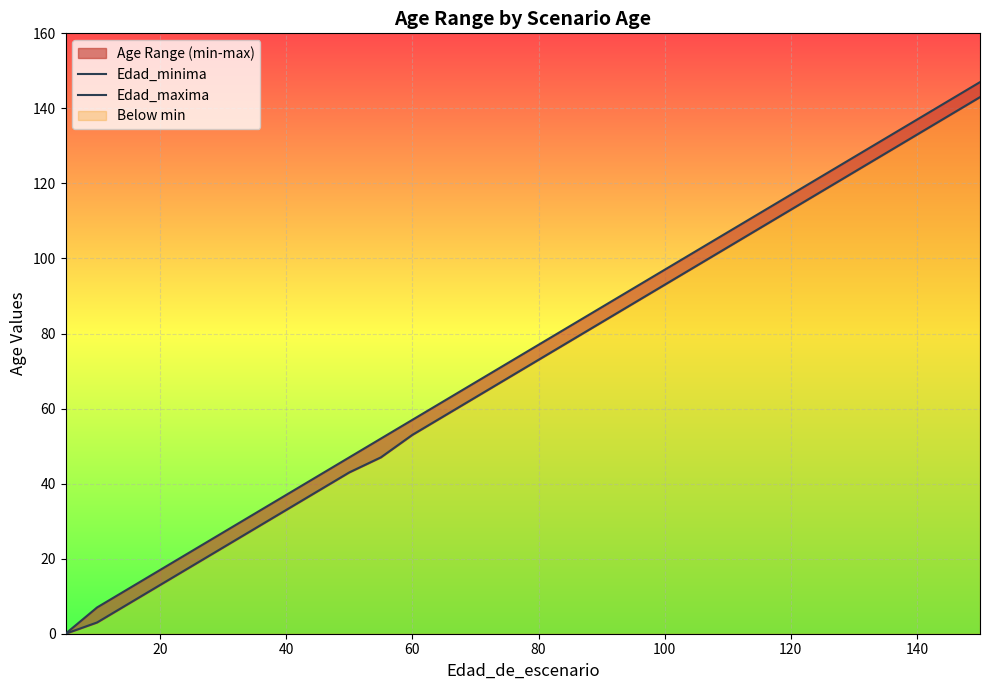

True or false: Edad_maxima and Edad_minima intersect in this chart.

False